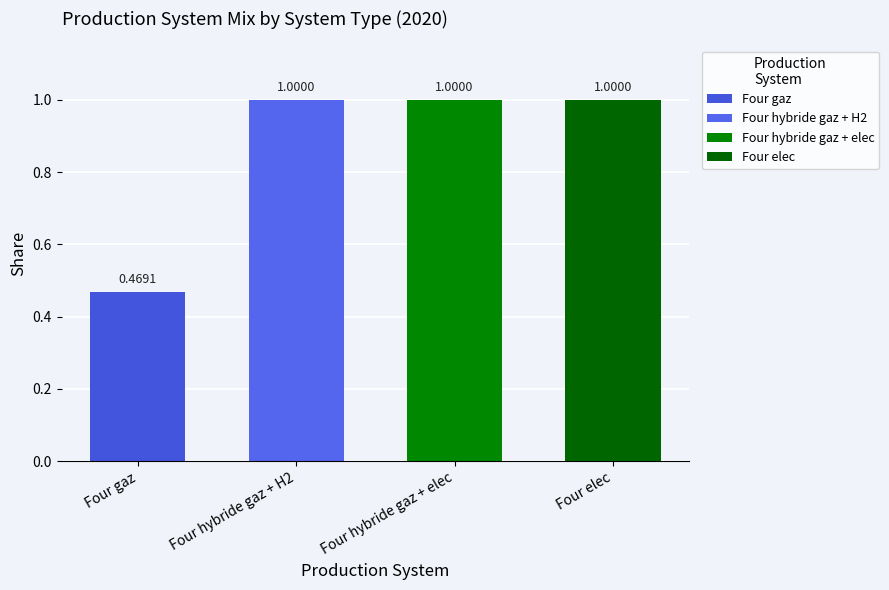

The value of Four hybride gaz + elec at Four hybride gaz + elec is 1.0. True or false?

True